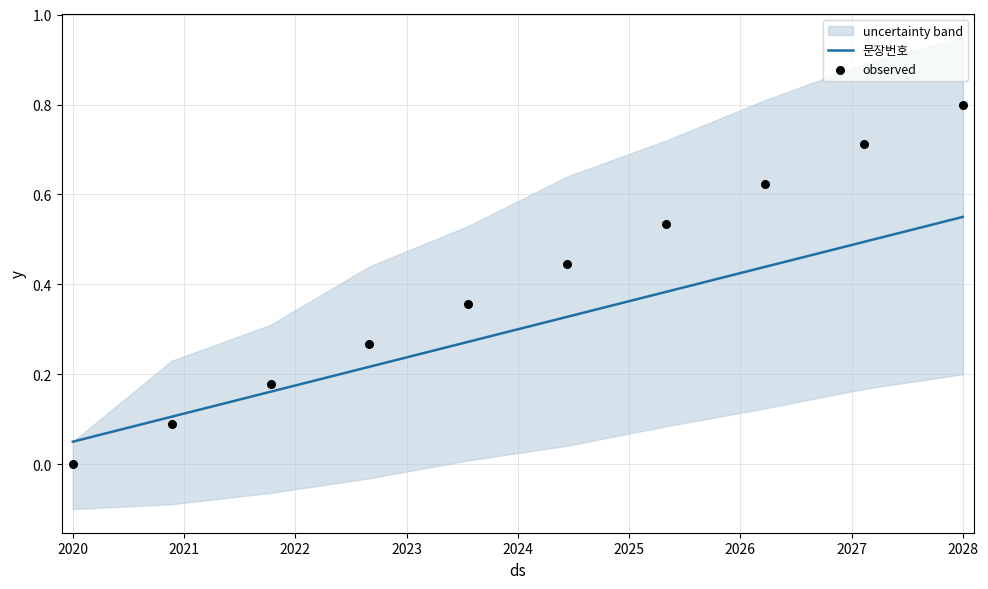

Is it true that 문장번호 equals 0.0 at 2020?

False